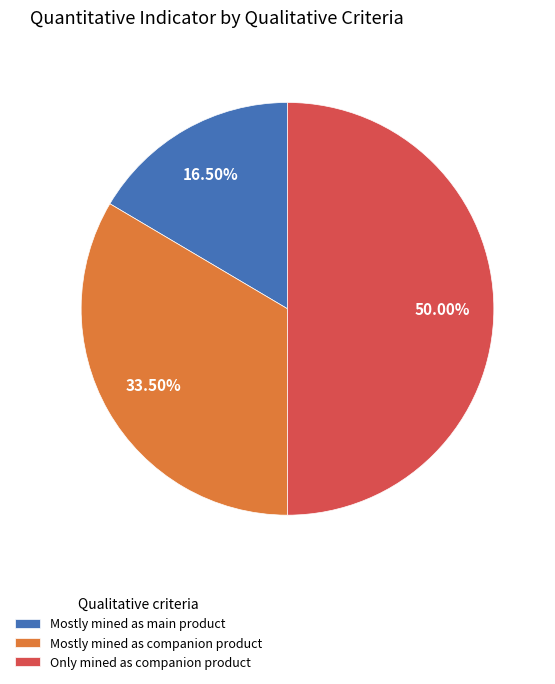

Do Mostly mined as main product and Only mined as companion product together represent more than half of the pie?

Yes